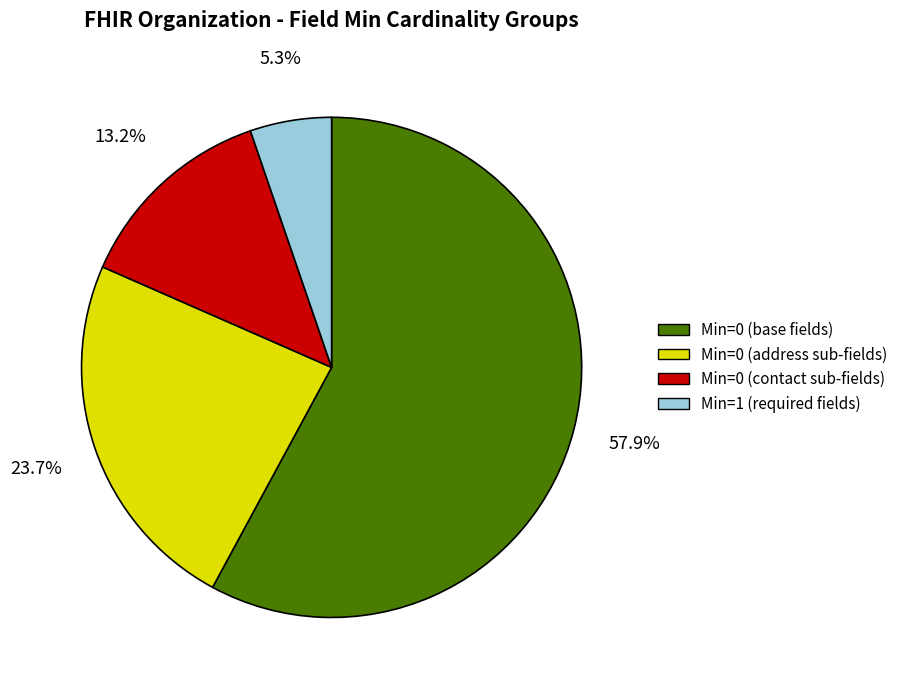

Is there a majority slice in this chart?

Yes